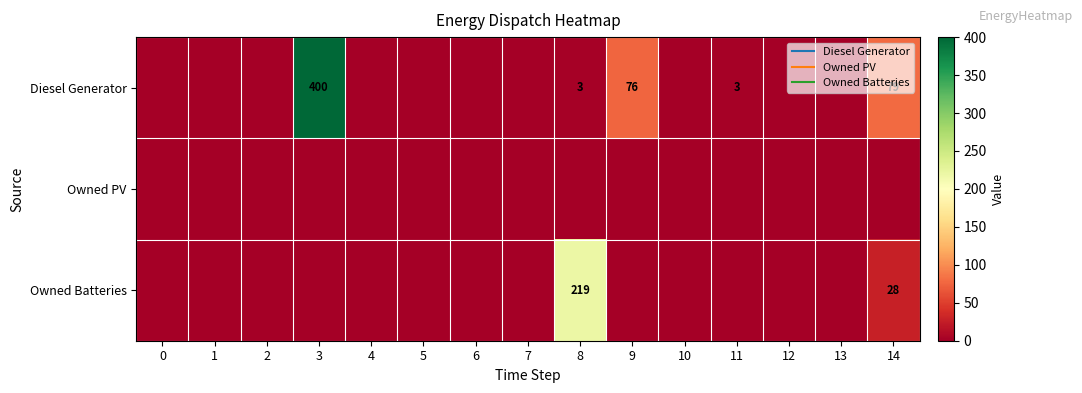

What is the difference between the maximum and second lowest values in the Owned Batteries series?

219